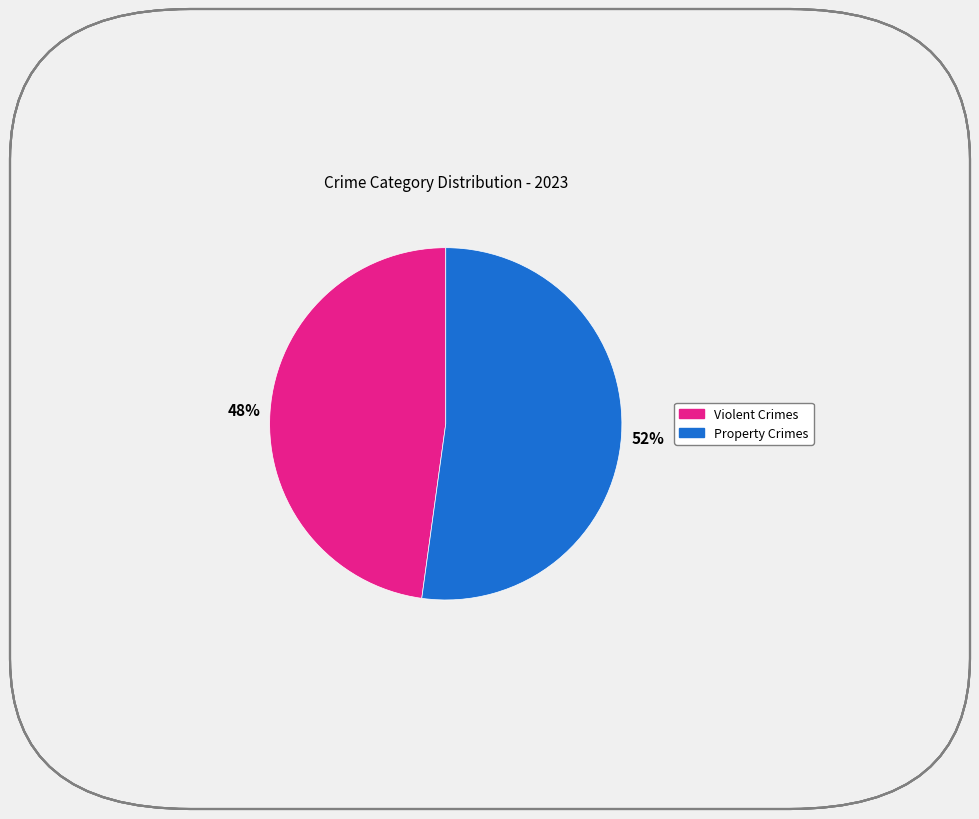

Does any single category account for the majority?

Yes